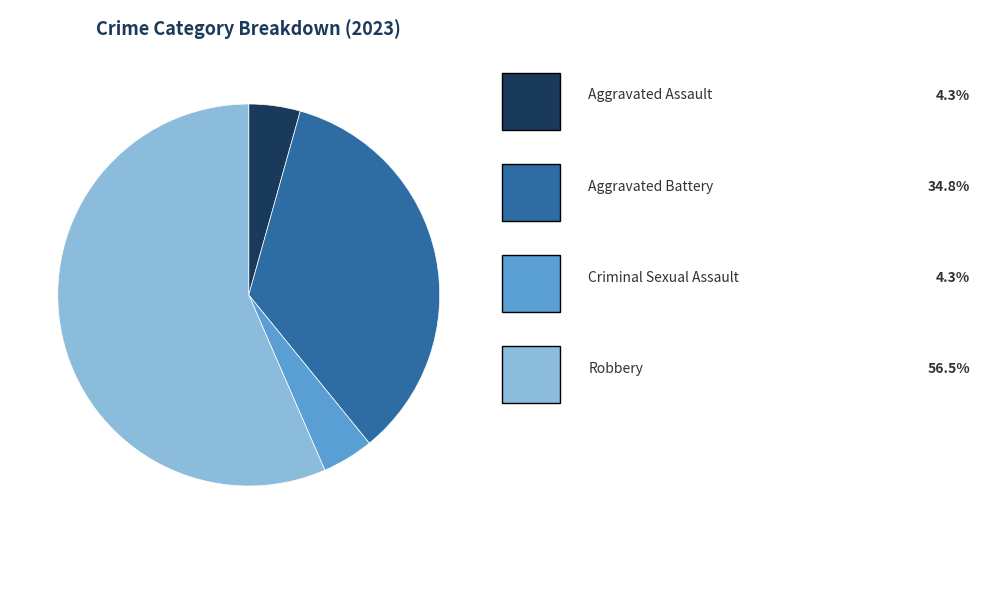

Does any single category account for the majority?

Yes